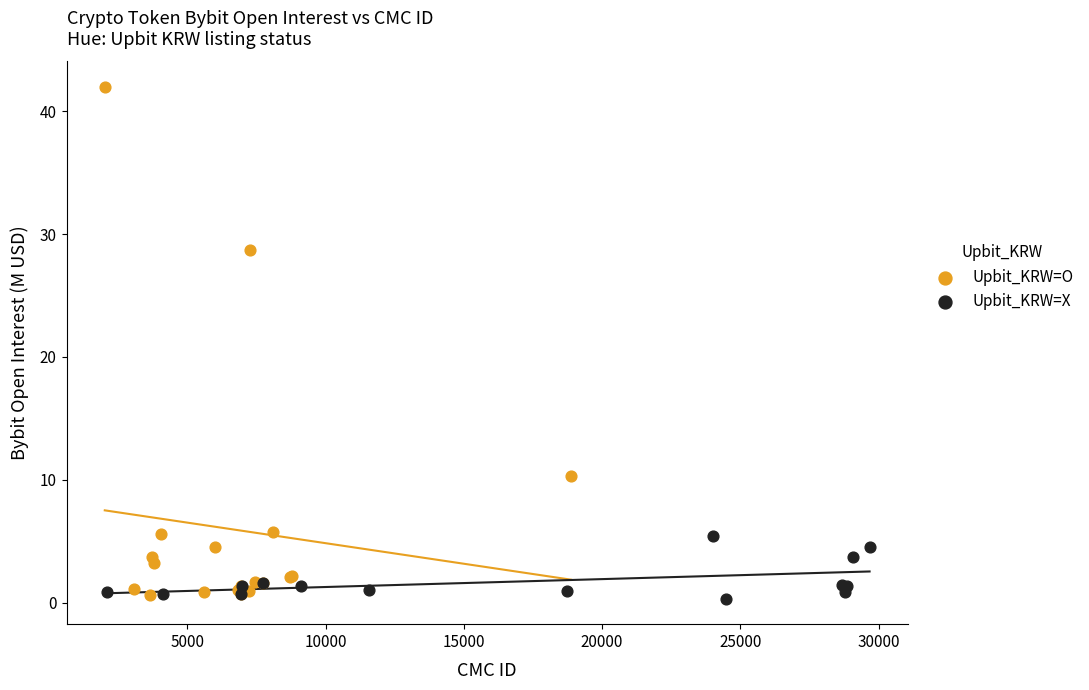

Which series has the widest spread of Y values?

Upbit_KRW=O